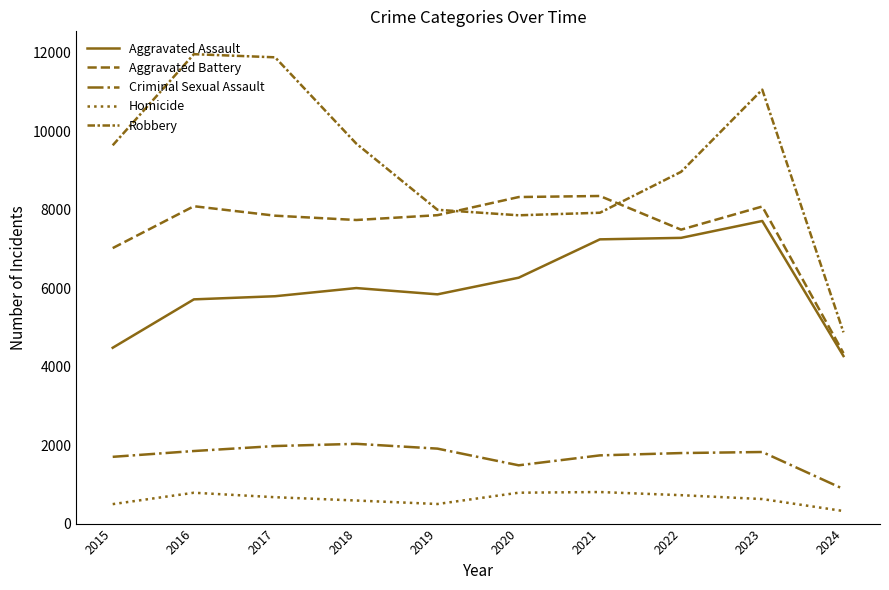

At which category does the chart reach its peak across all series?

2016